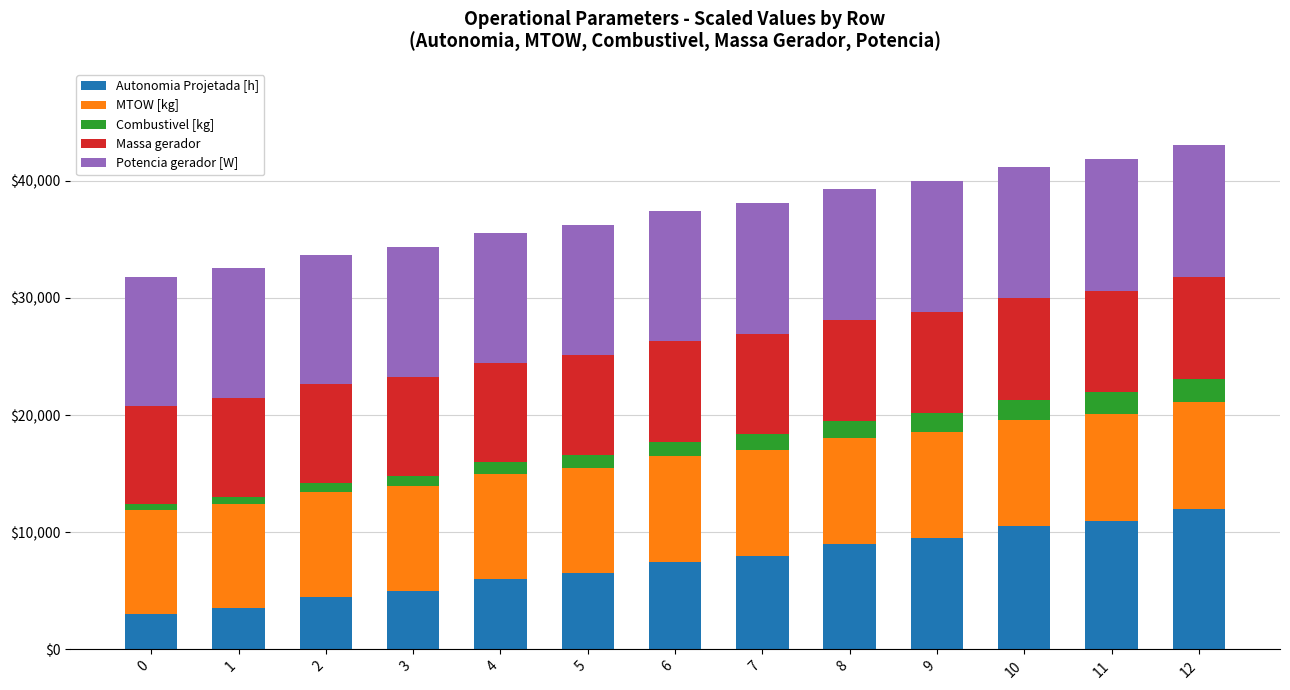

What is the difference between the maximum and minimum values in the Autonomia Projetada [h] series?

9000.0